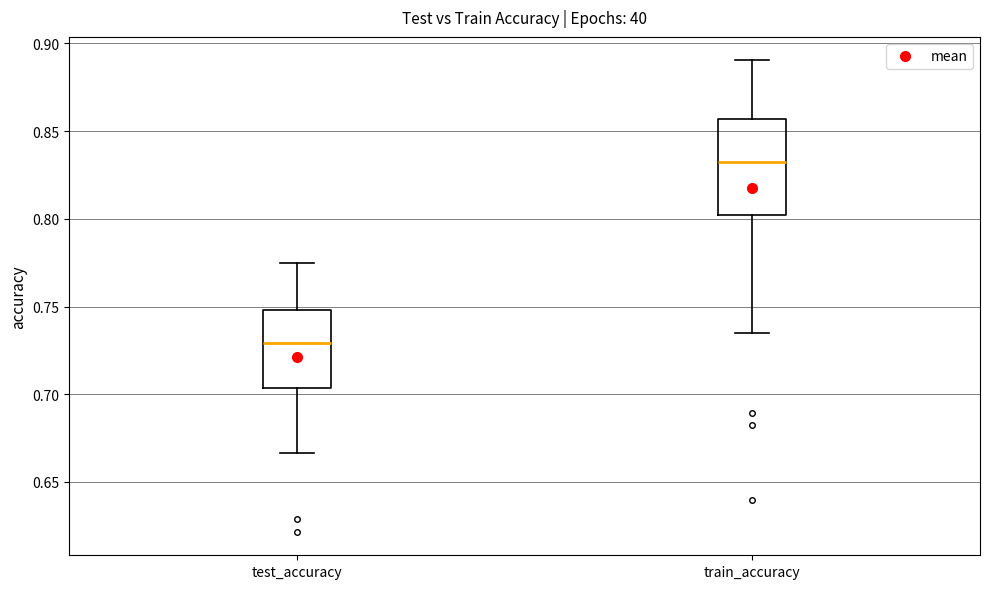

Reading left to right, read every box against the y-axis: the position of its median line, the range the box covers, and the ends of its whiskers. The values are not printed on the chart, so give them approximately, as read against the axis.

test_accuracy: median 0.730, box 0.705 to 0.750, whiskers 0.665 to 0.775
train_accuracy: median 0.835, box 0.800 to 0.855, whiskers 0.735 to 0.890